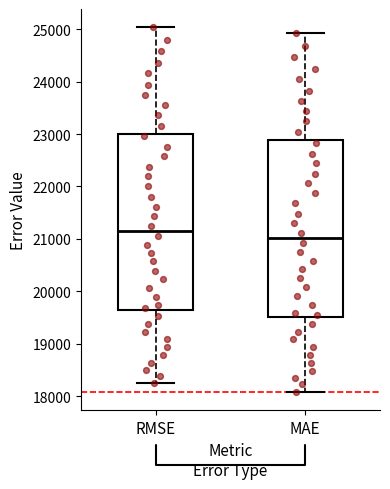

Which box has the highest median line?

RMSE